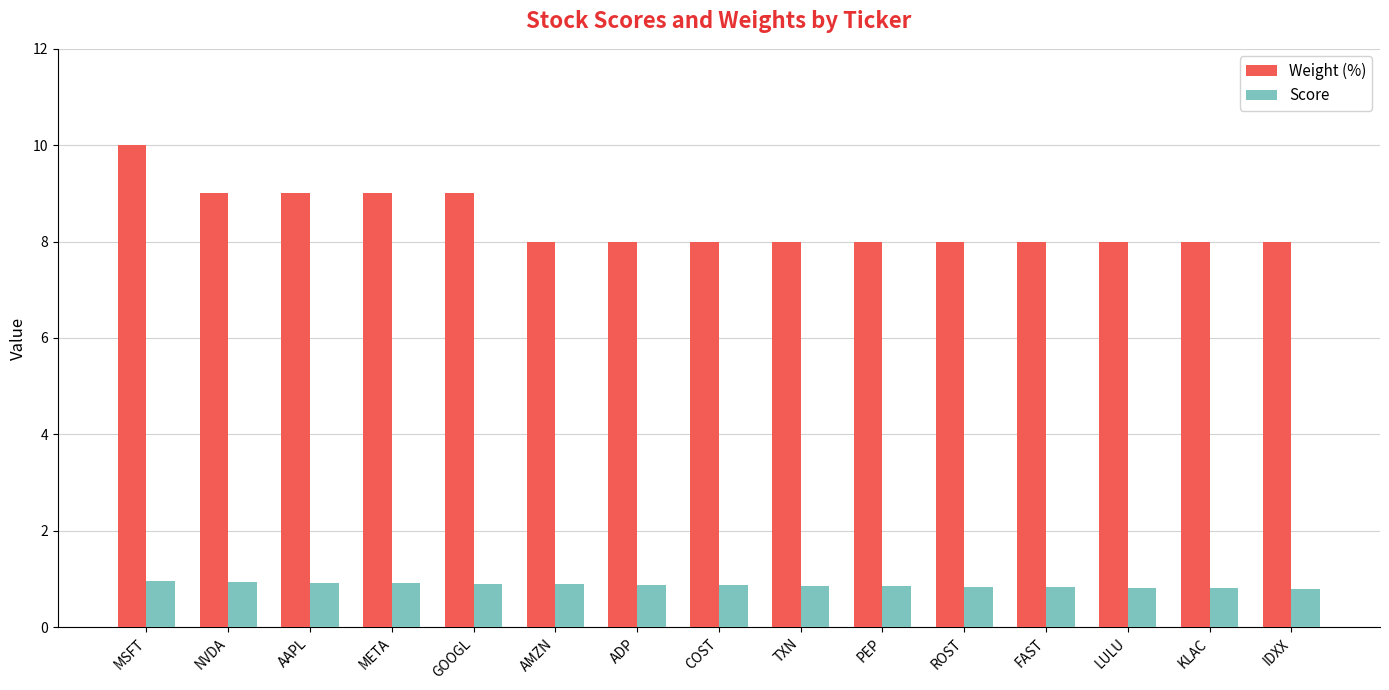

Rank the series at COST from highest to lowest value.

Weight (%), Score